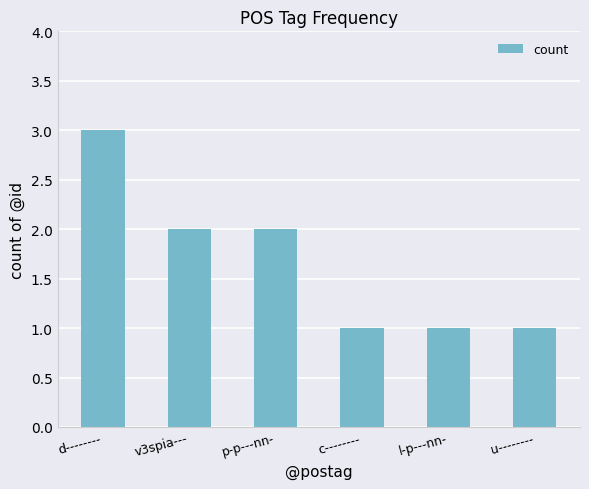

Are the bars grouped side by side (vs. stacked)?

No